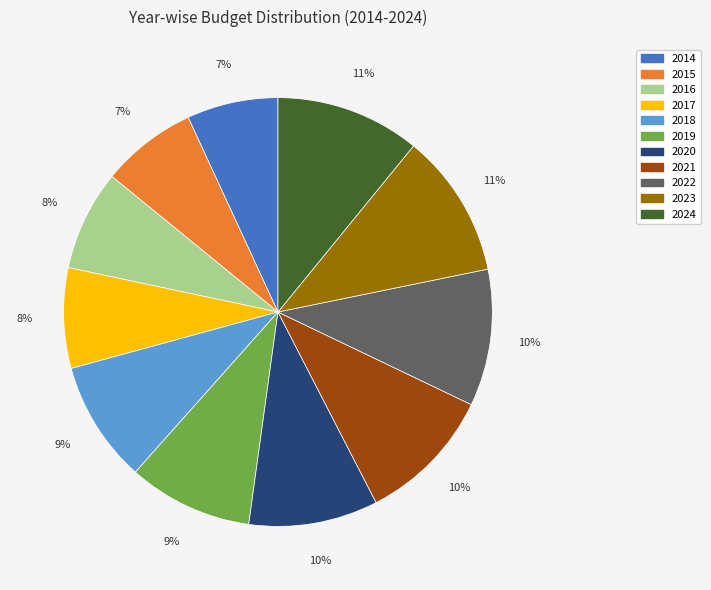

The 2019 slice represents 1% of the pie. True or false?

False